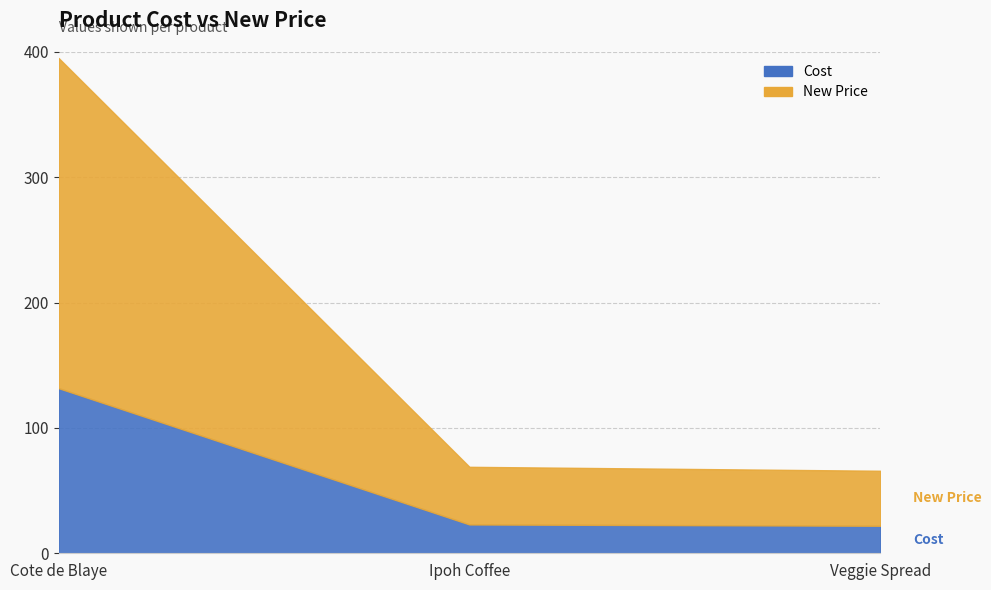

What is the smallest value displayed?

21.9